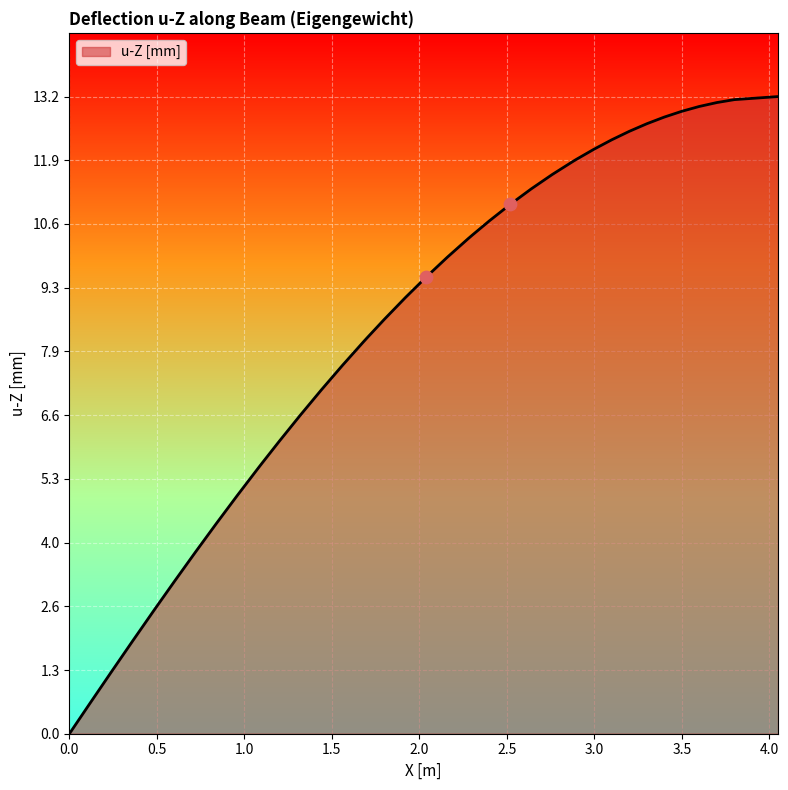

What is the difference between the maximum and minimum values?

13.2